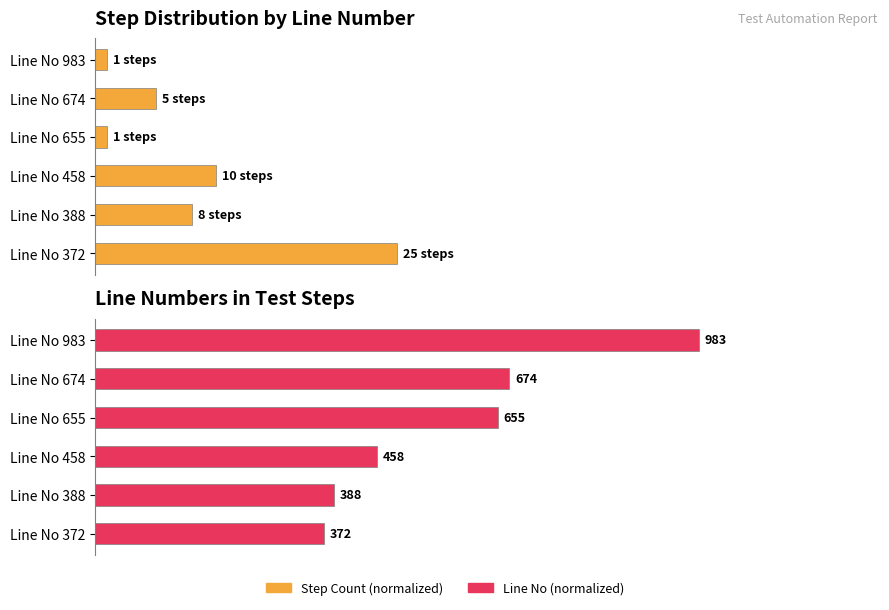

Is it true that Line No (normalized) equals 62.9 at Line No 388?

False